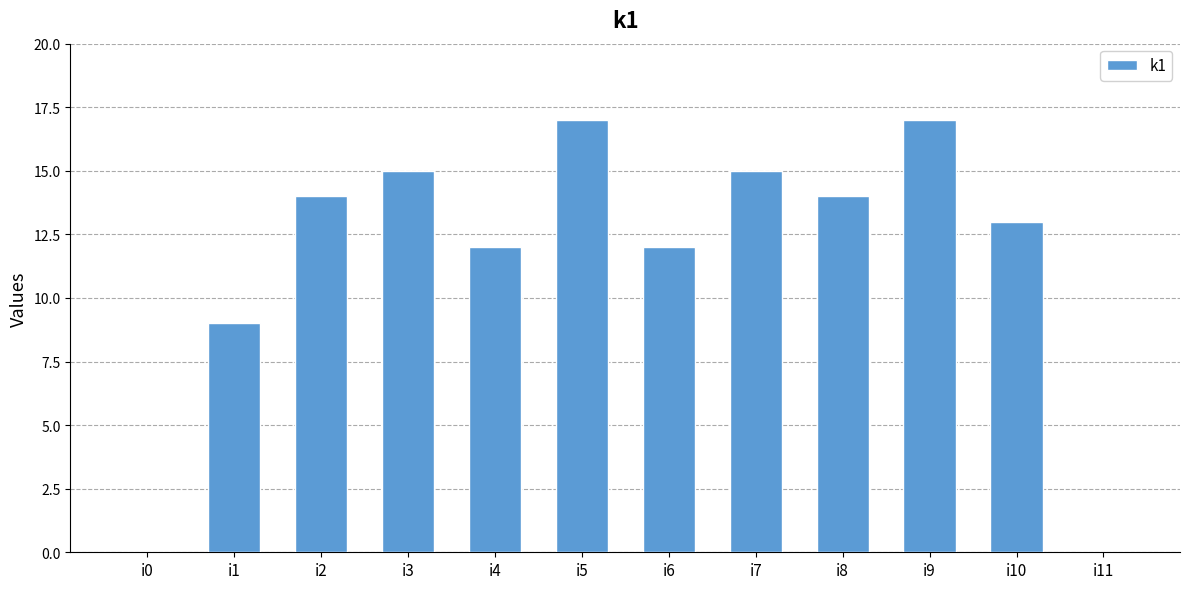

Which has a higher value, i11 or i10?

i10